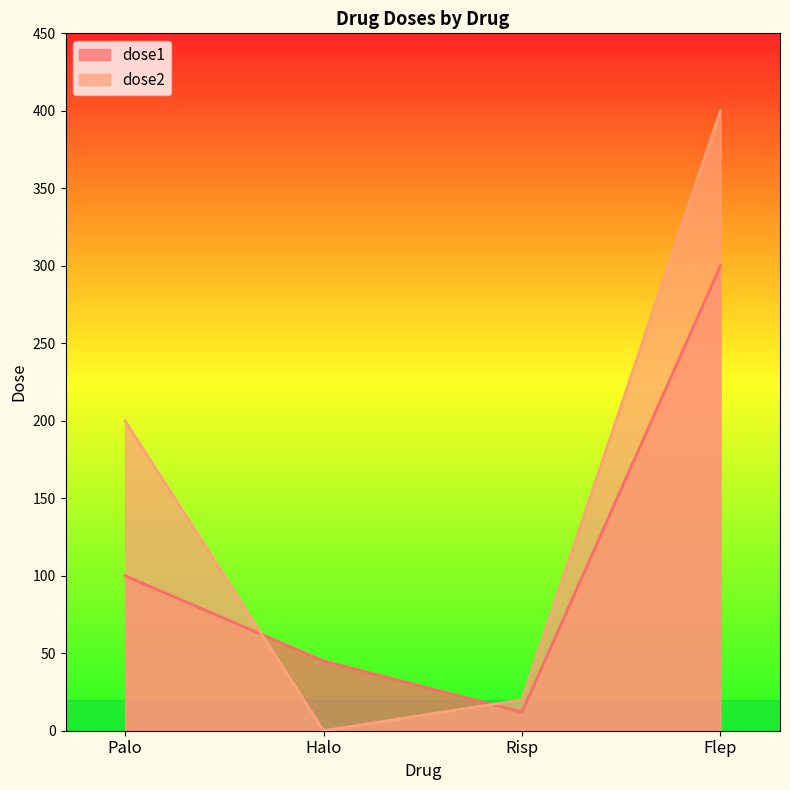

What is the label of the 2nd point from the left?

Halo